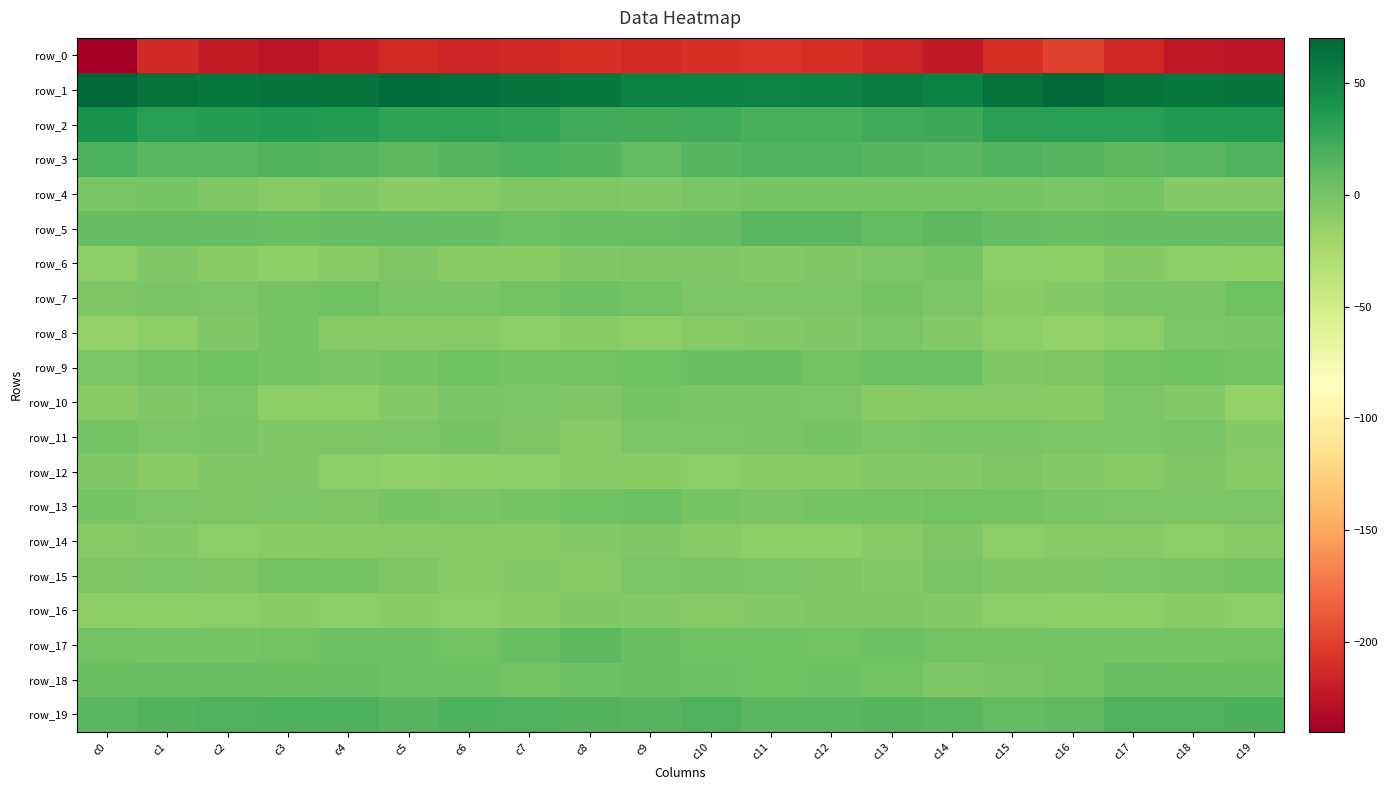

Which series has the largest total across all categories?

row_1